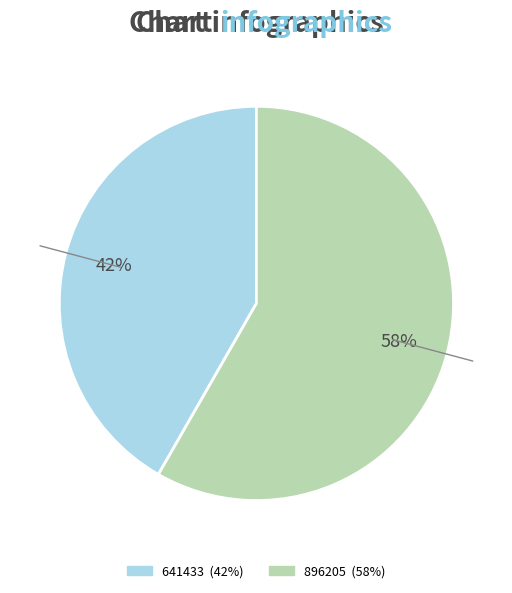

To the nearest percent, what portion does 896205 represent?

58%